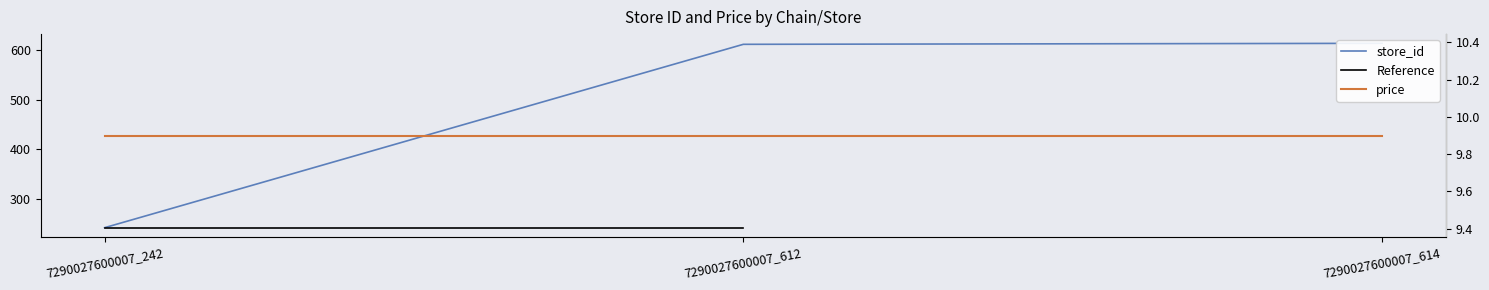

Which has a higher value, 7290027600007_242 or 7290027600007_612?

7290027600007_612